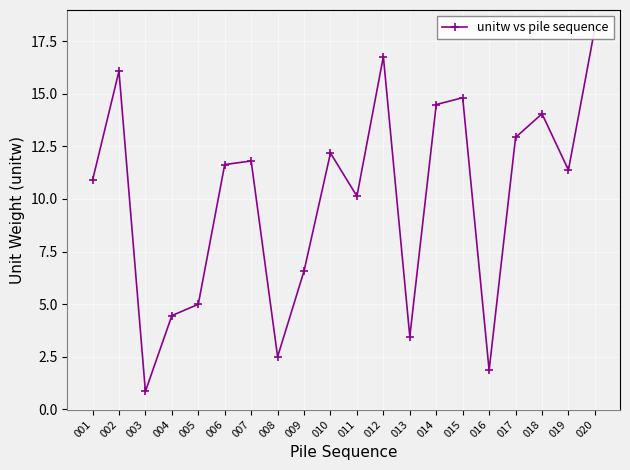

Where is the first local minimum?

003